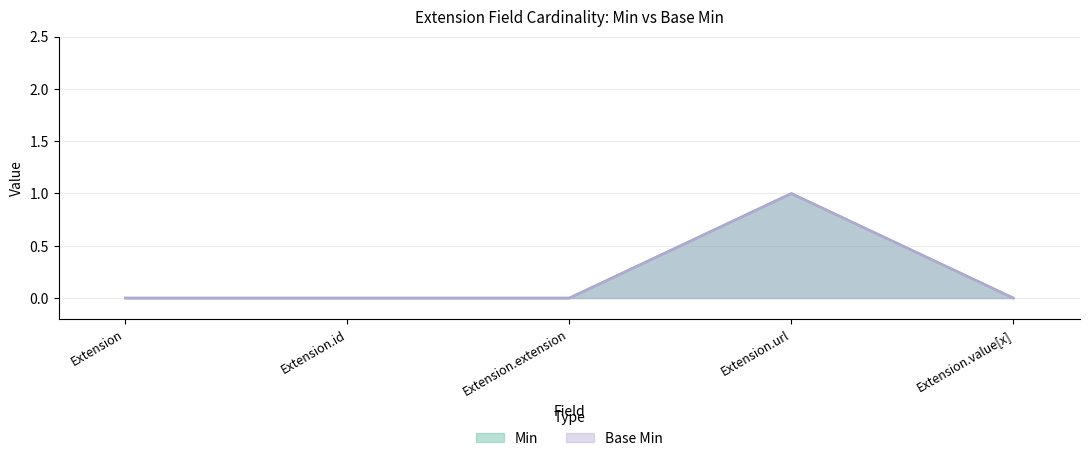

Reading right to left, transcribe all the data shown in this chart.

Min: 0	1	0	0	0
Base Min: 0	1	0	0	0